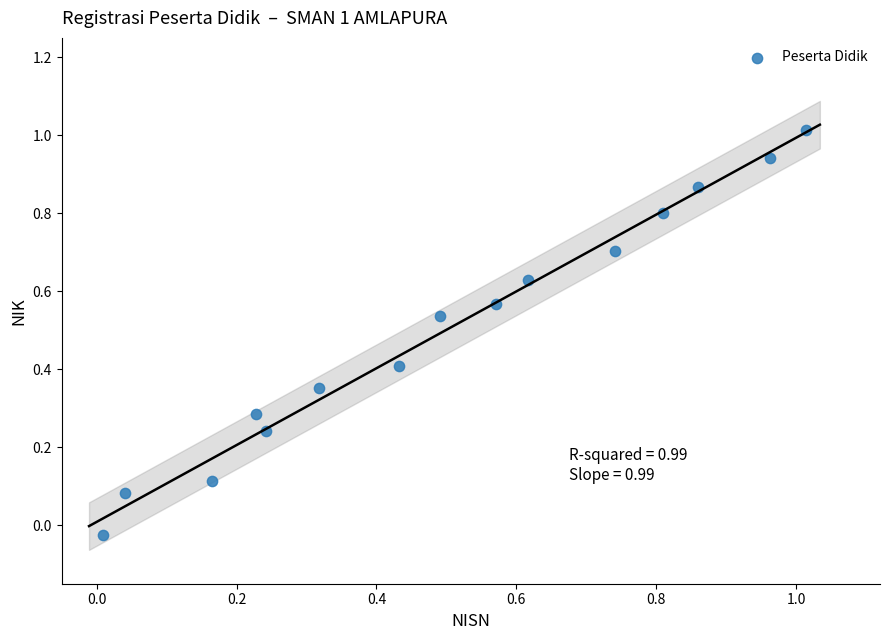

What is the range of X values (max minus min)?

1.0